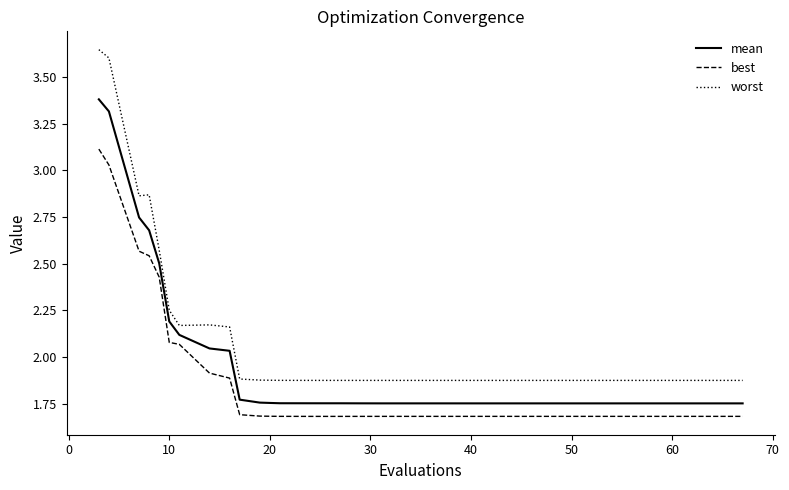

Which series has the widest spread of values?

worst